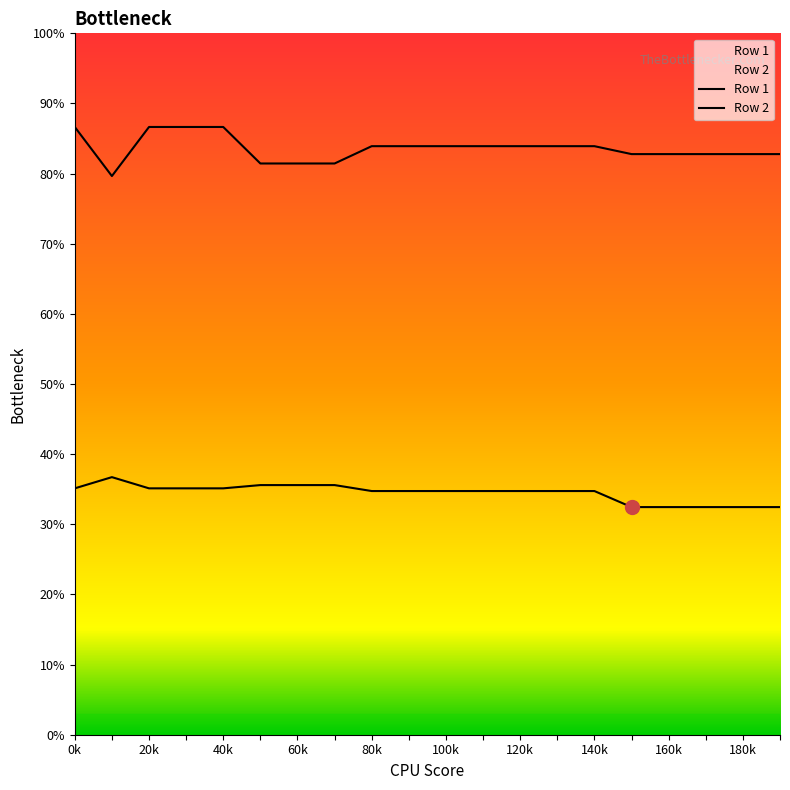

Which series has the widest spread of values?

Row 2